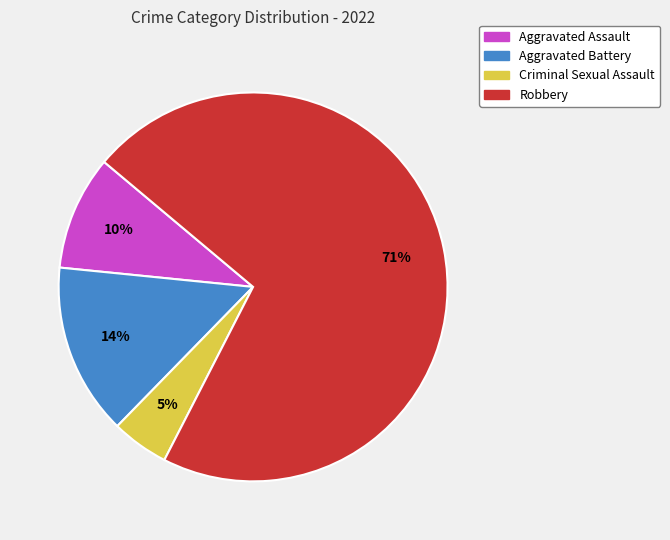

Is Robbery the majority of the pie?

Yes